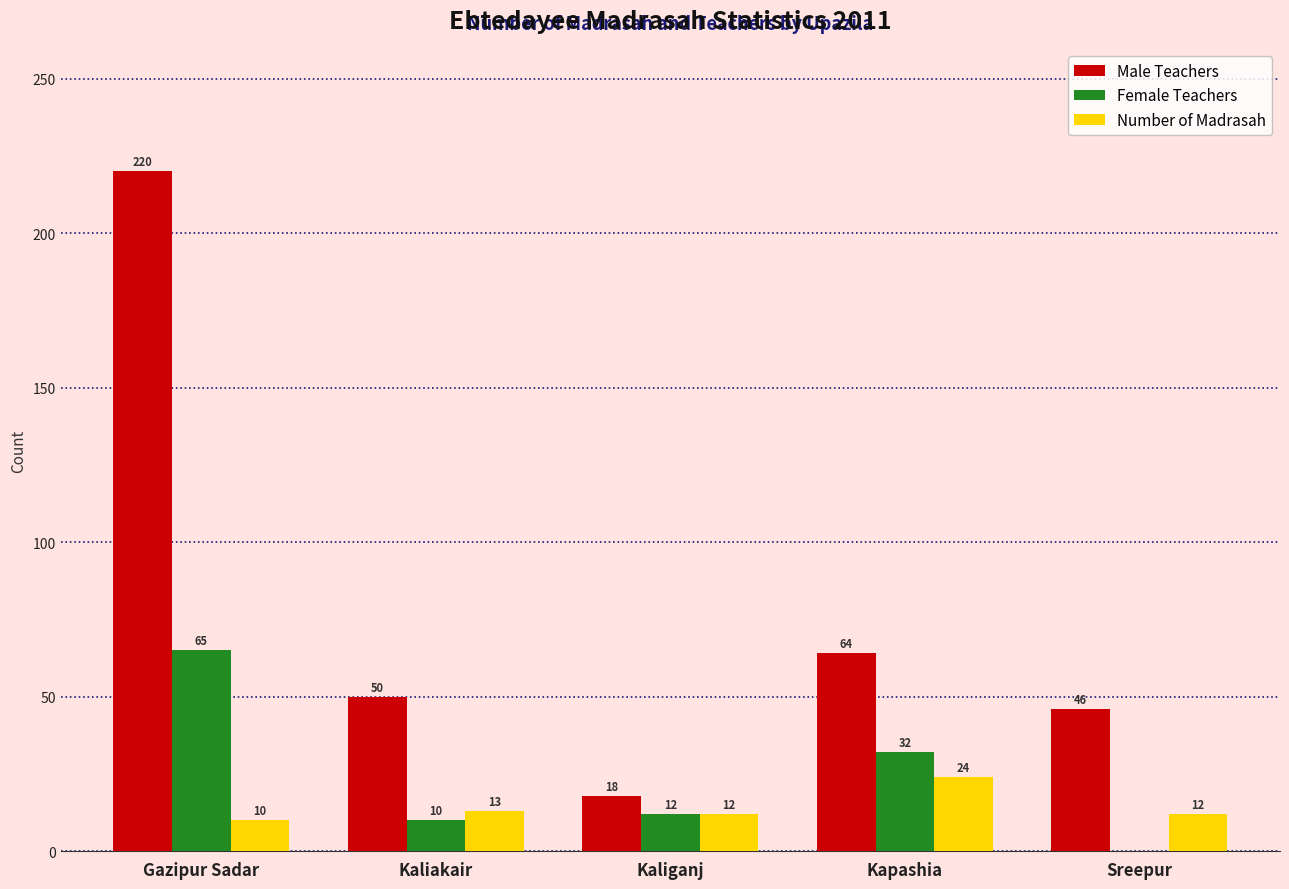

Is the value of Male Teachers at Kaliakair greater than the value of Number of Madrasah at Sreepur?

Yes